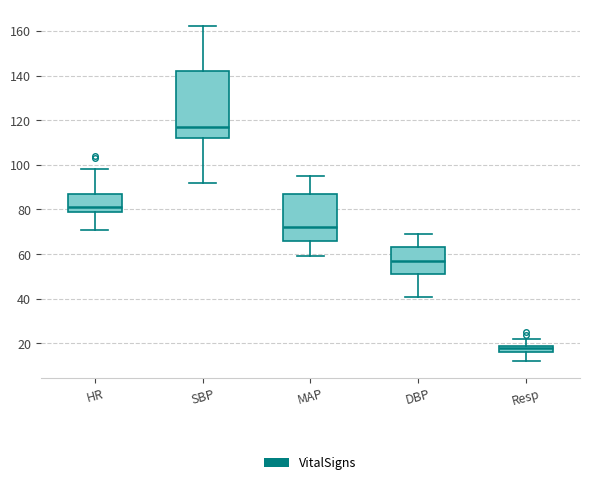

Reading left to right, read every box against the y-axis: the position of its median line, the range the box covers, and the ends of its whiskers. The values are not printed on the chart, so give them approximately, as read against the axis.

HR: median 82, box 80 to 88, whiskers 72 to 98
SBP: median 118, box 112 to 142, whiskers 92 to 162
MAP: median 72, box 66 to 88, whiskers 60 to 96
DBP: median 58, box 52 to 64, whiskers 42 to 70
Resp: median 18, box 16 to 20, whiskers 12 to 22